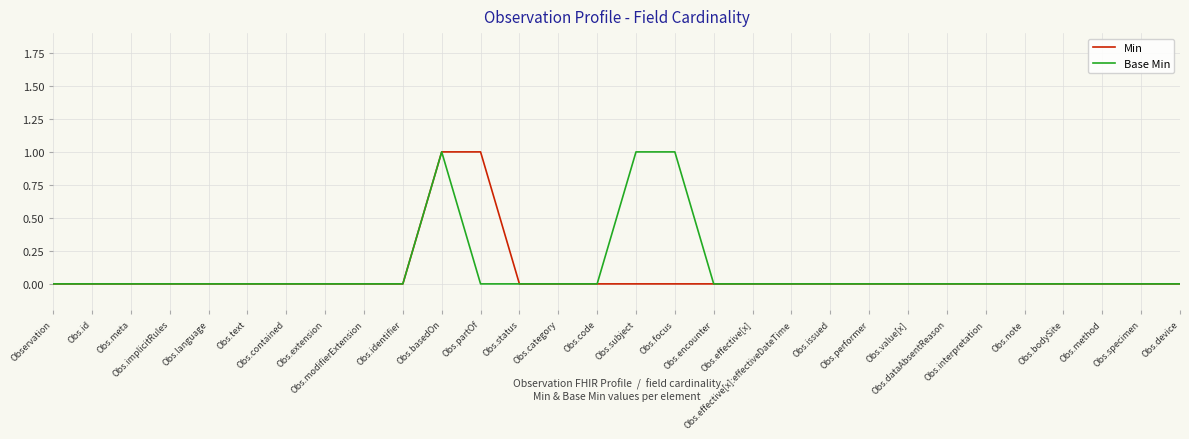

True or false: Min has a value of 0 at Obs.category.

True